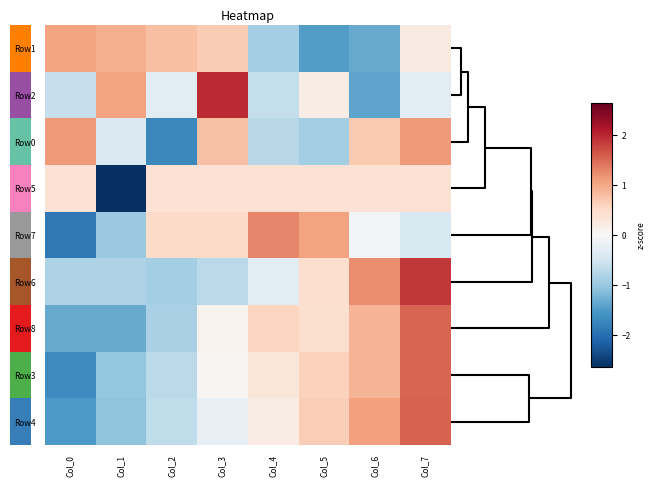

What is the total value across all series at Col_1?

-6.3